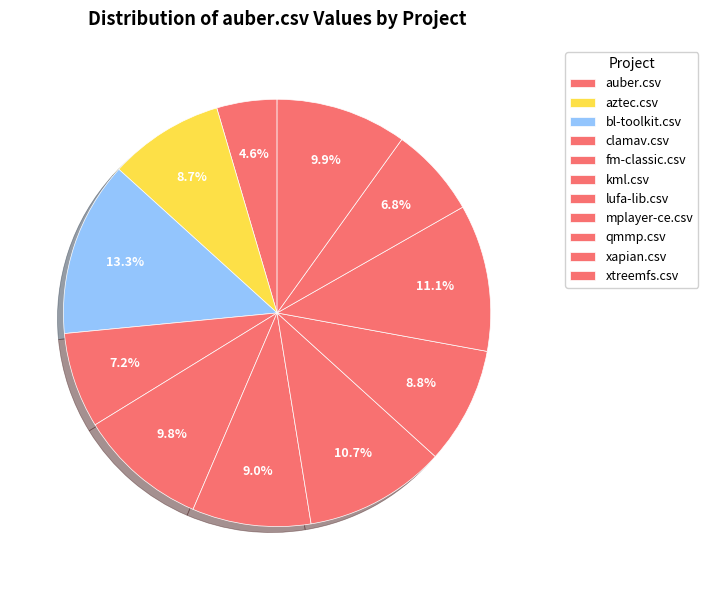

Count the number of slices in the pie.

11